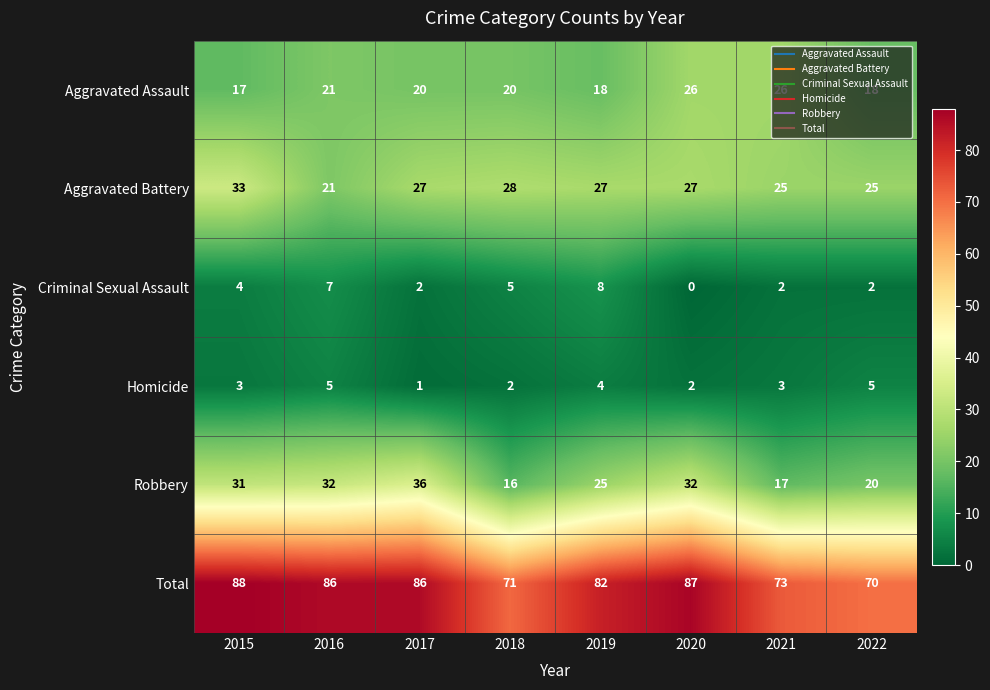

The value of Homicide at 2022 is 3. True or false?

False